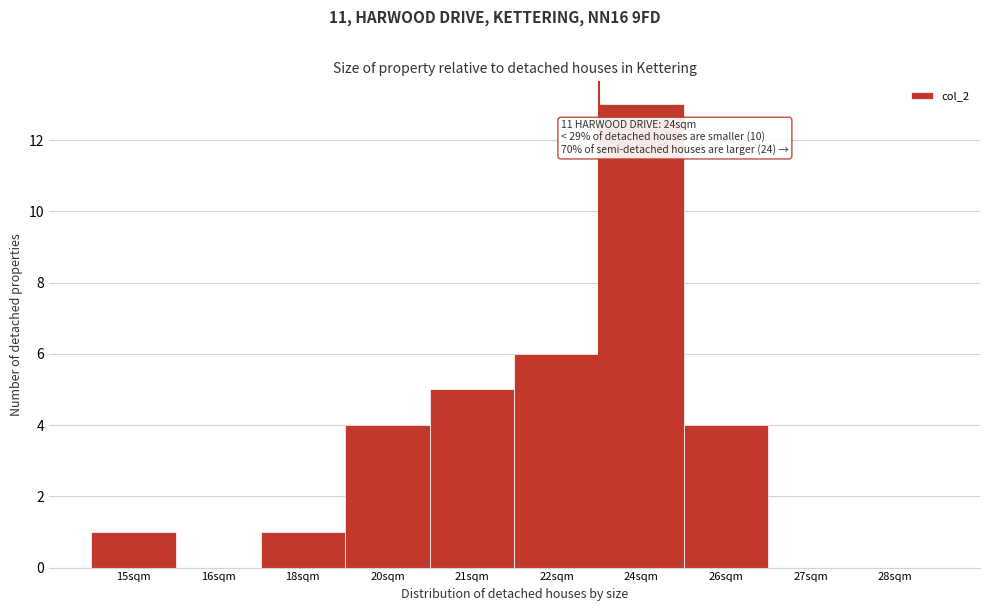

Reading left to right, what are all the values shown in this chart?

15sqm=1	16sqm=0	18sqm=1	20sqm=4	21sqm=5	22sqm=6	24sqm=13	26sqm=4	27sqm=0	28sqm=0